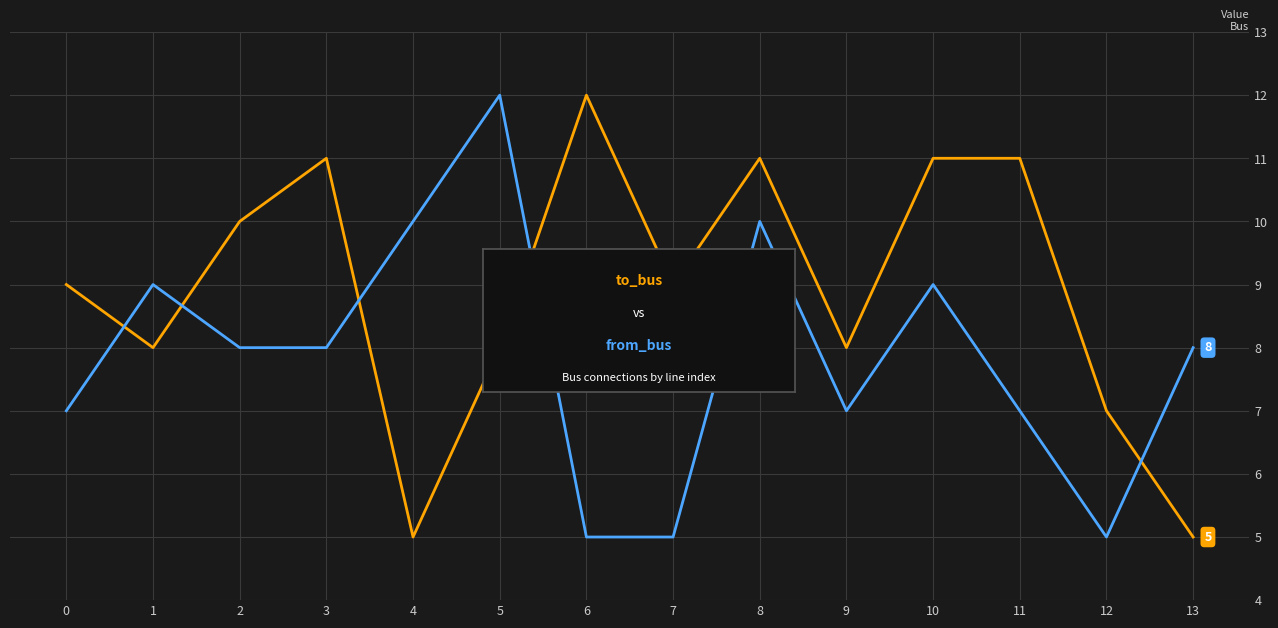

What is the greatest value displayed?

12